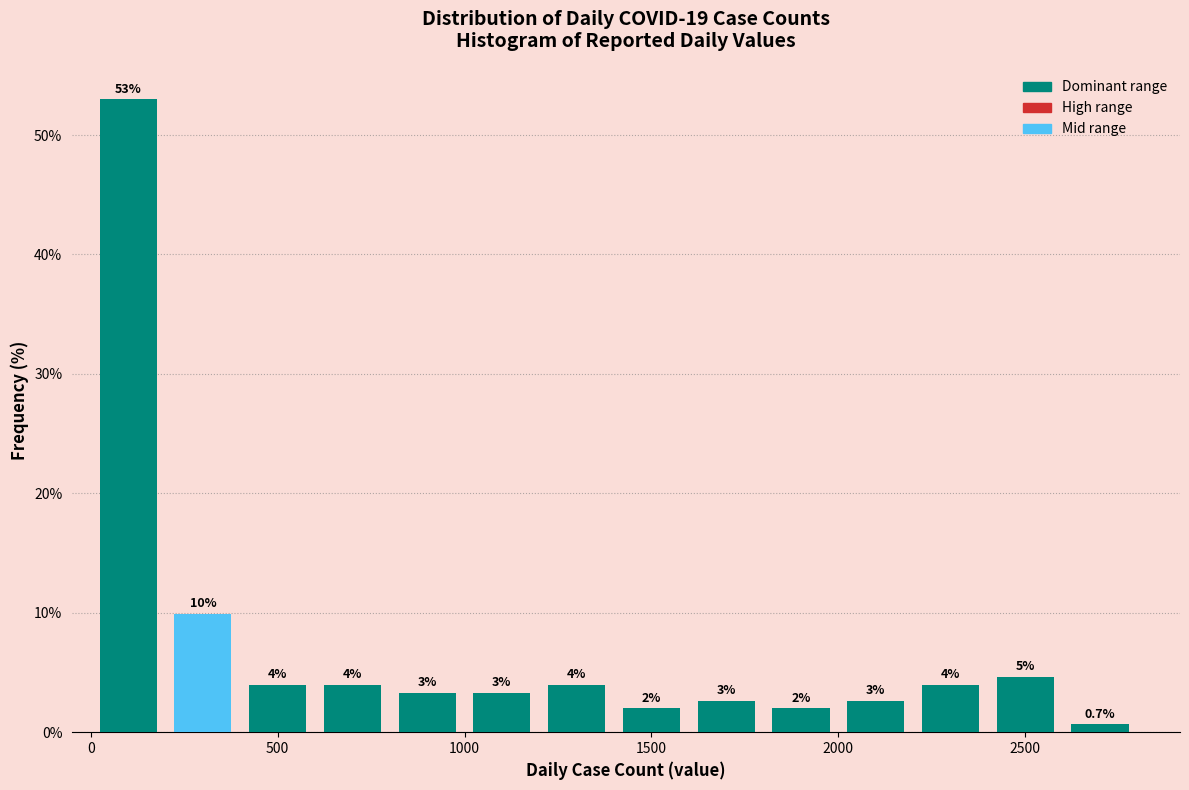

Which range on the x-axis has the tallest bar?

0 to 200